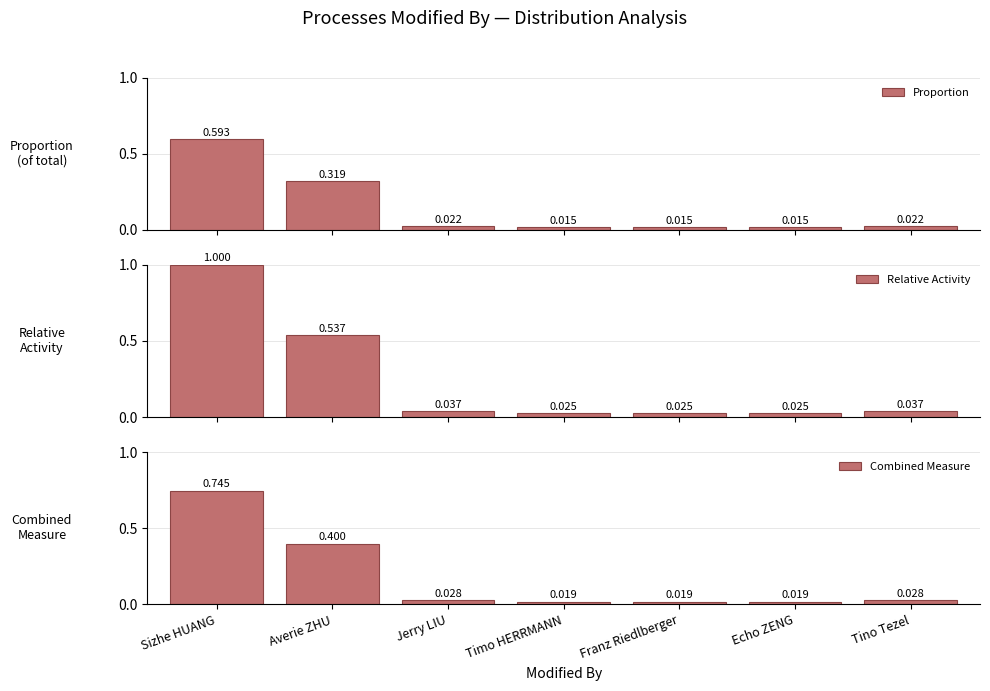

Where is Relative Activity nearest to the value 0?

Timo HERRMANN